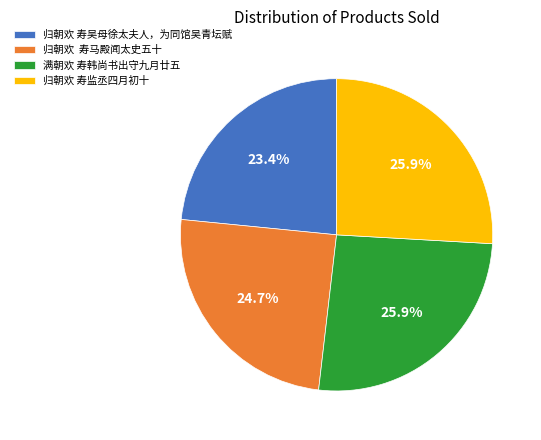

Is there a majority slice in this chart?

No